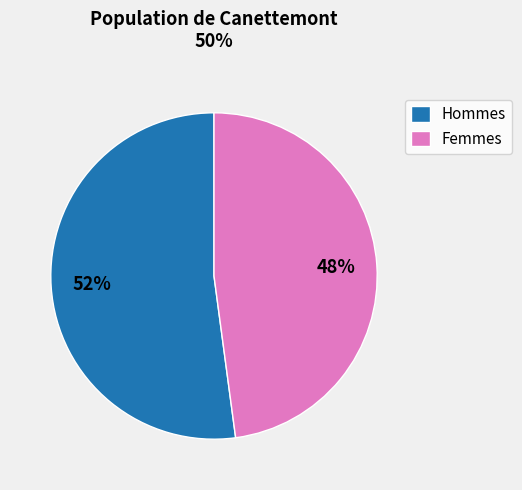

What is the largest slice in the pie chart?

Hommes